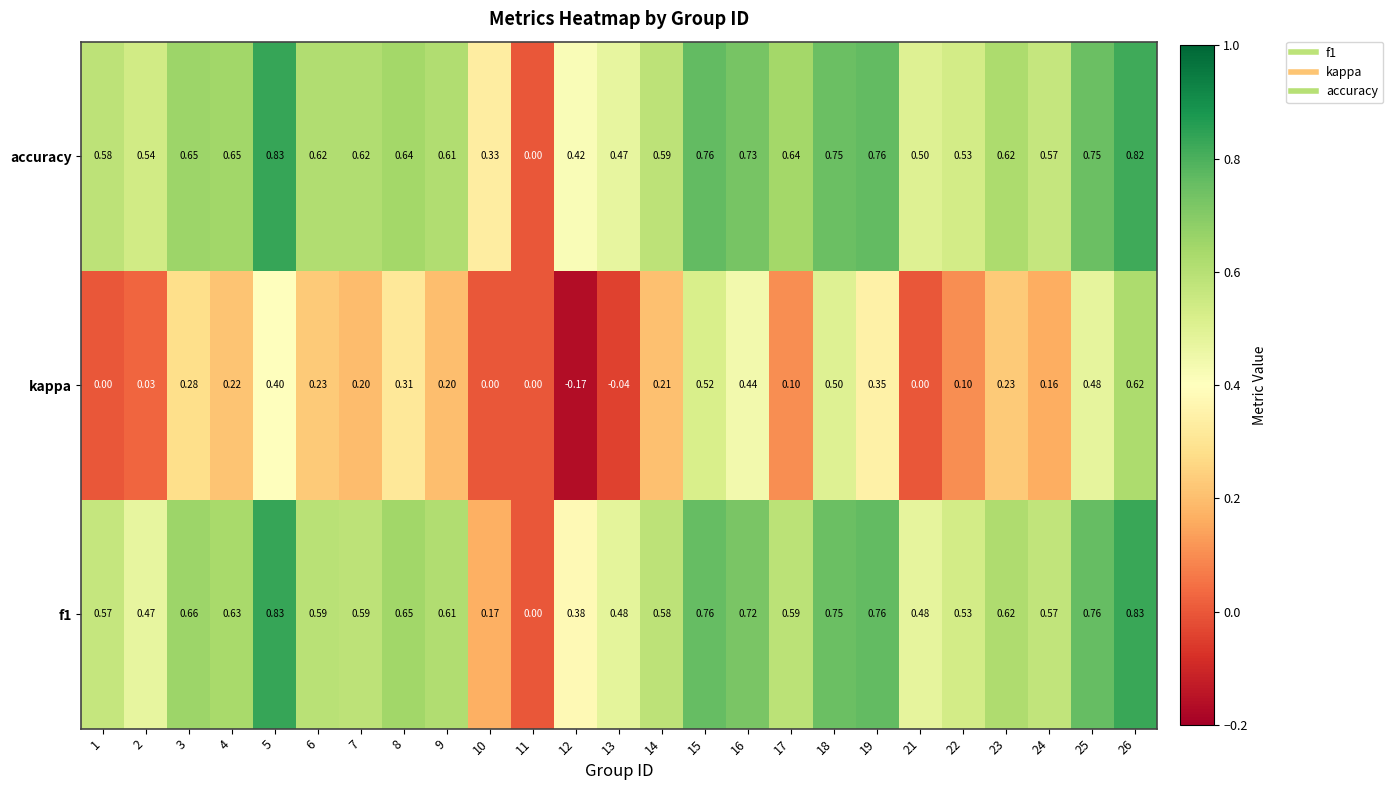

Is the value of kappa at 1 greater than the value of accuracy at 16?

No